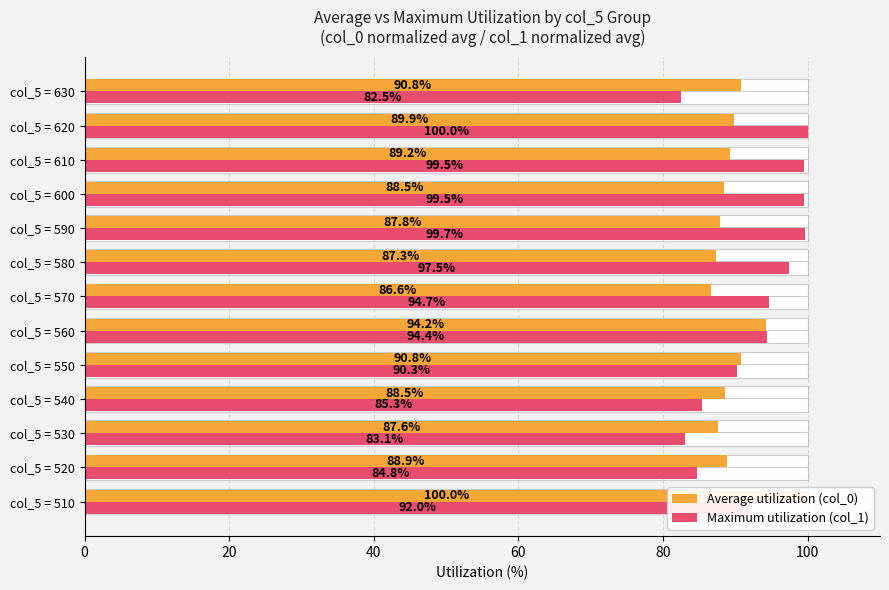

List the series in order of their overall mean, highest first.

Maximum utilization (col_1), Average utilization (col_0)